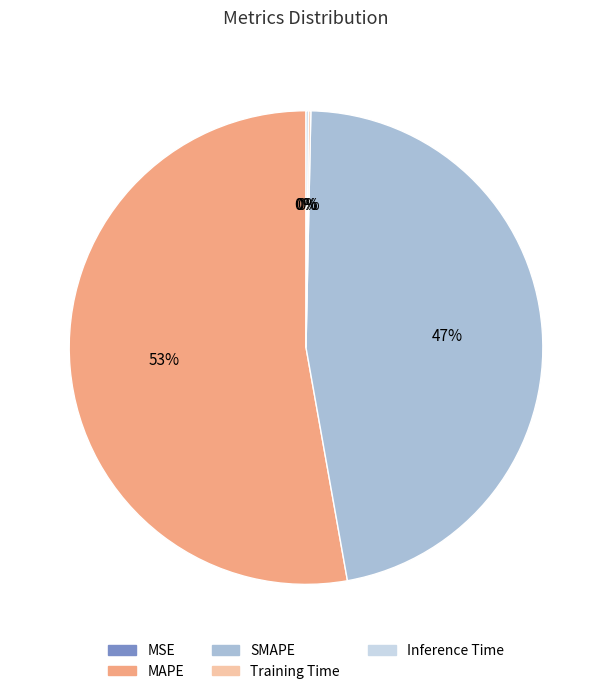

To the nearest percent, what is the difference between the largest and smallest slice percentages?

53%